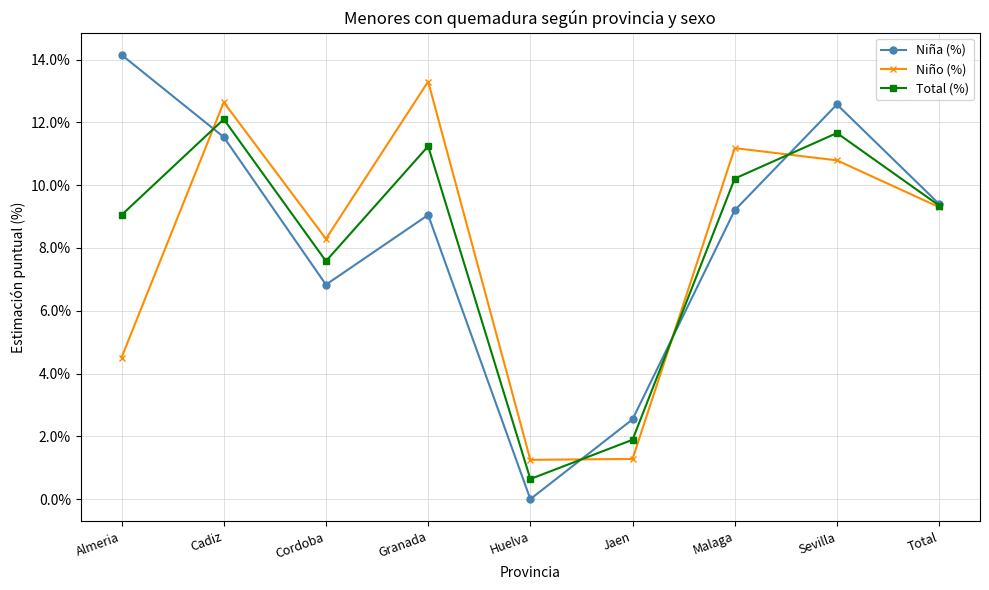

What is the highest value of the Total (%) series?

0.1